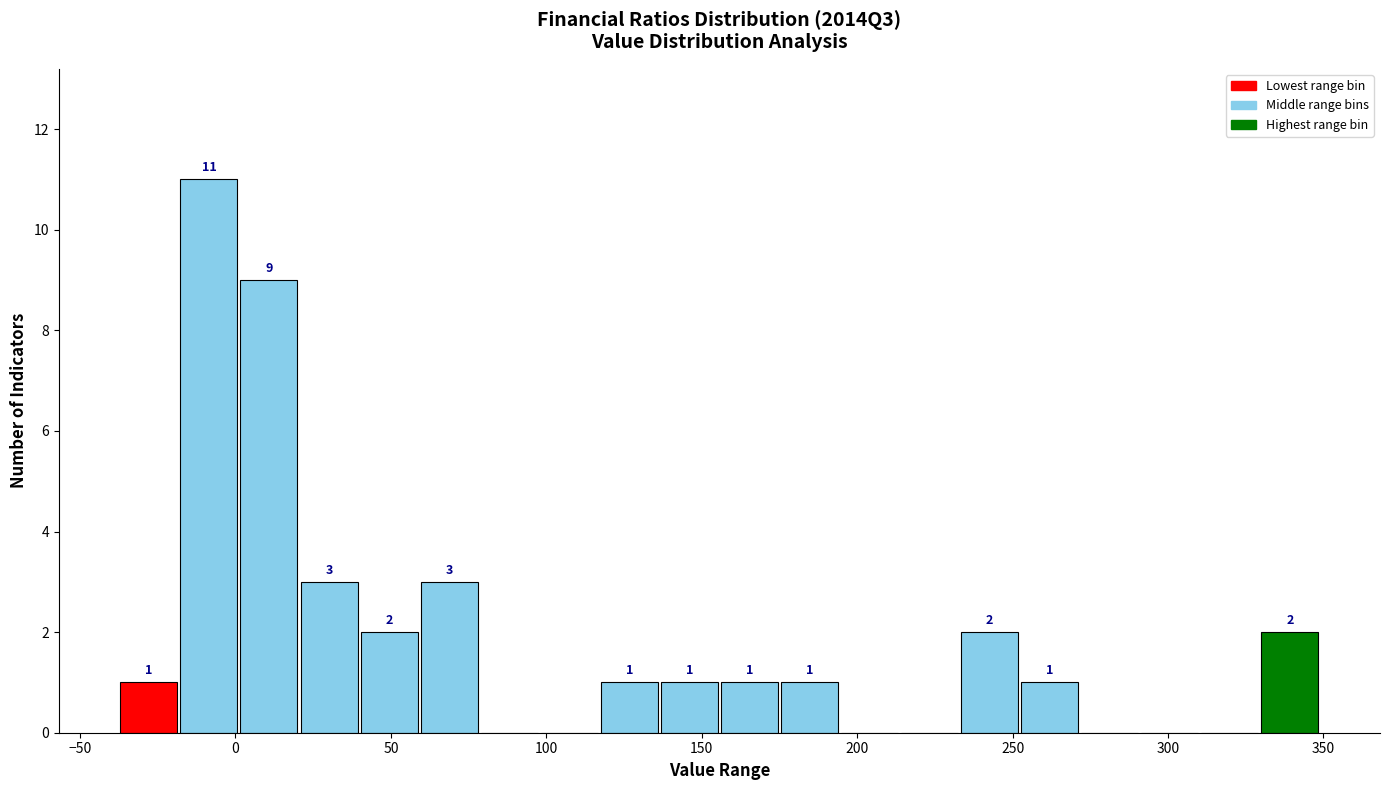

Around what value on the x-axis is the tallest bar? Give the approximate position of its centre, as read against the axis.

-10